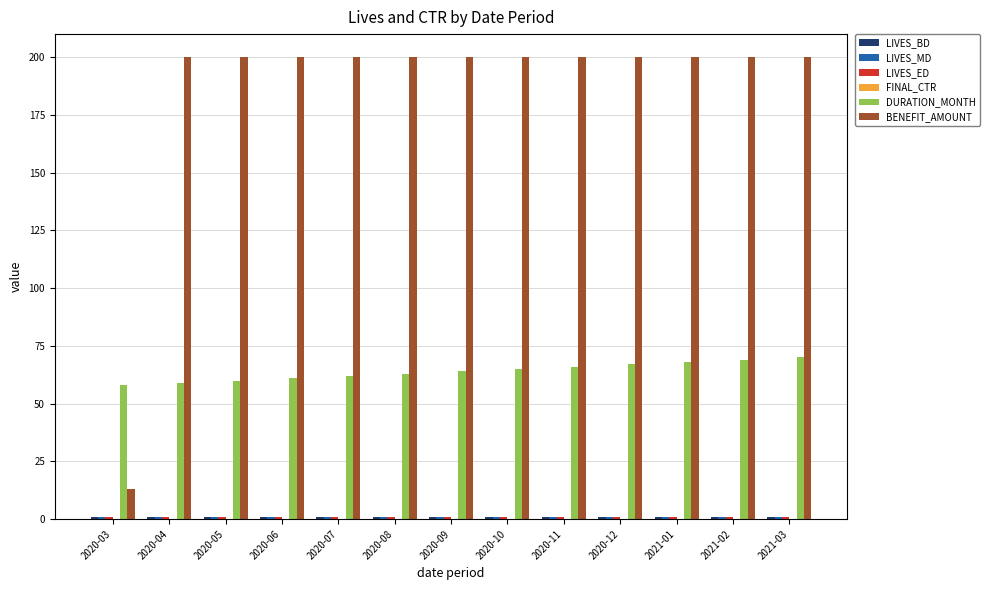

True or false: BENEFIT_AMOUNT has a value of 200.0 at 2020-12.

True